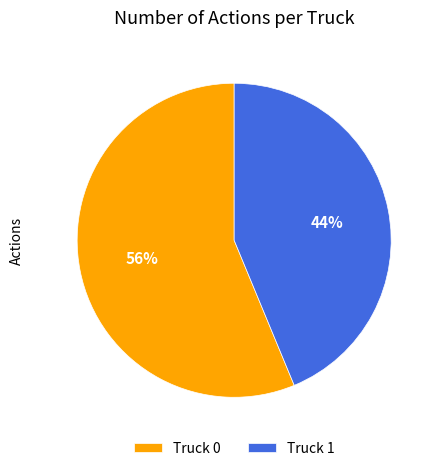

Count the number of slices in the pie.

2